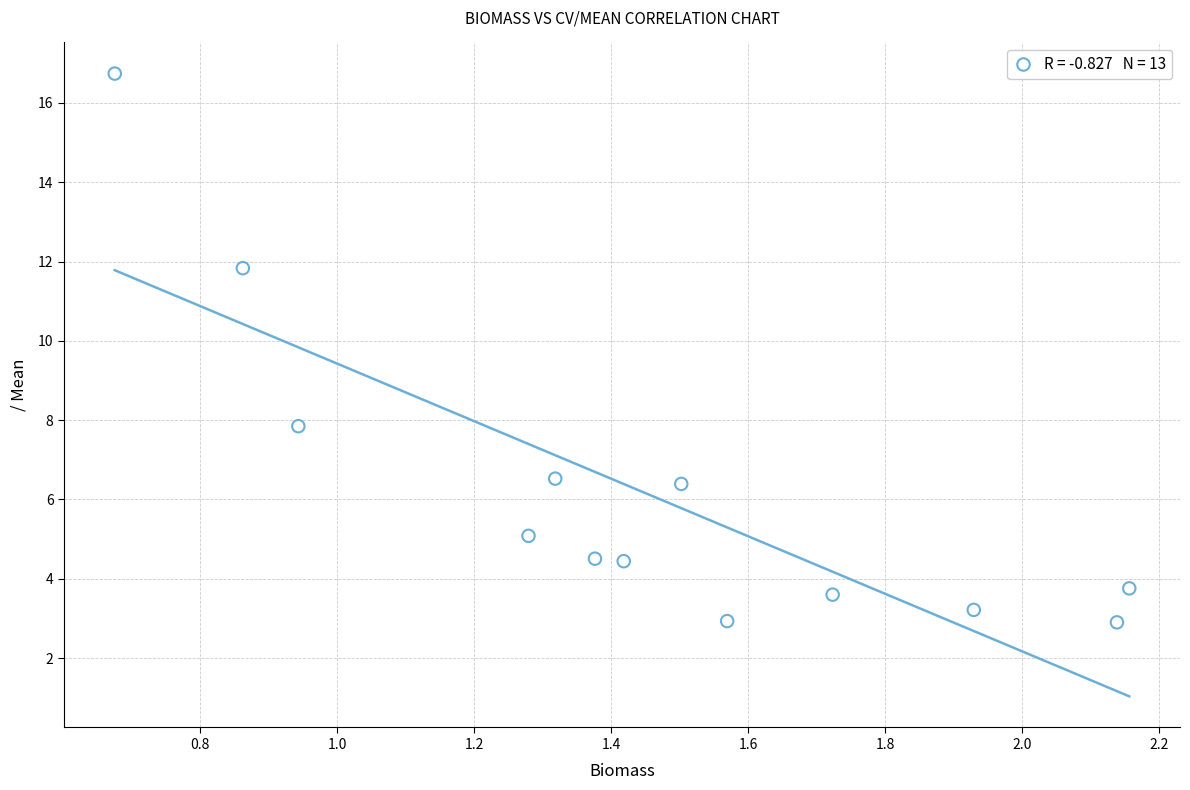

What is the range of Y values (max minus min)?

13.8